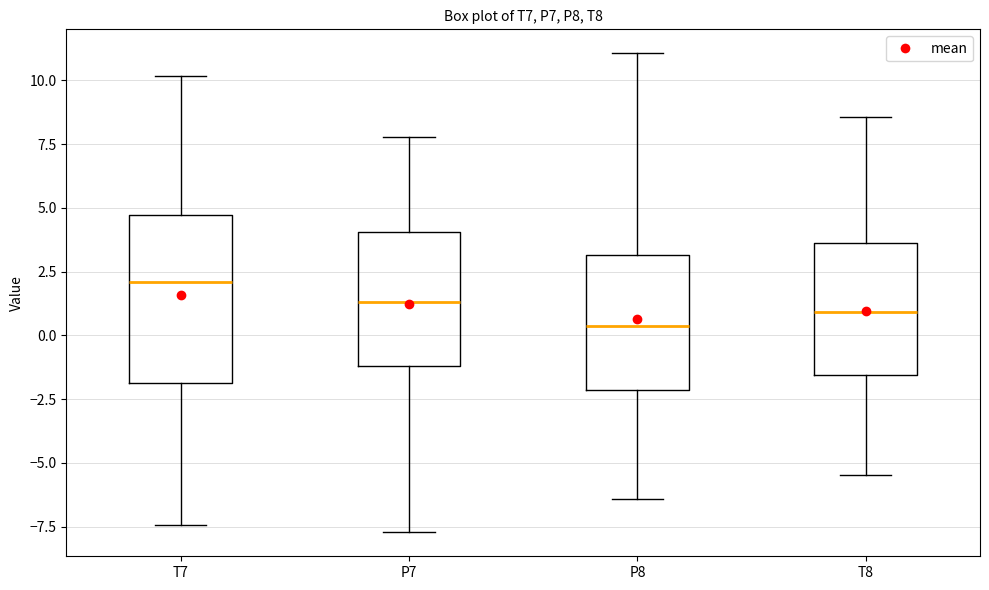

Reading left to right, read every box against the y-axis: the position of its median line, the range the box covers, and the ends of its whiskers. The values are not printed on the chart, so give them approximately, as read against the axis.

T7: median 2.0, box -2.0 to 4.5, whiskers -7.5 to 10.0
P7: median 1.5, box -1.0 to 4.0, whiskers -7.5 to 8.0
P8: median 0.5, box -2.0 to 3.0, whiskers -6.5 to 11.0
T8: median 1.0, box -1.5 to 3.5, whiskers -5.5 to 8.5